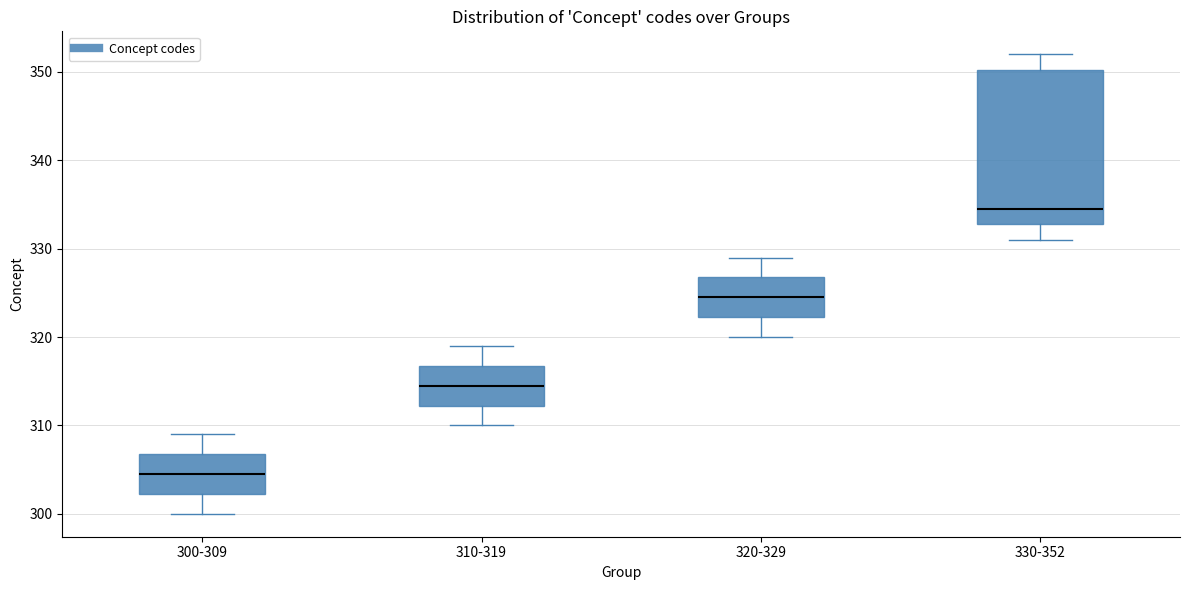

Which box's median line is the lowest?

300-309